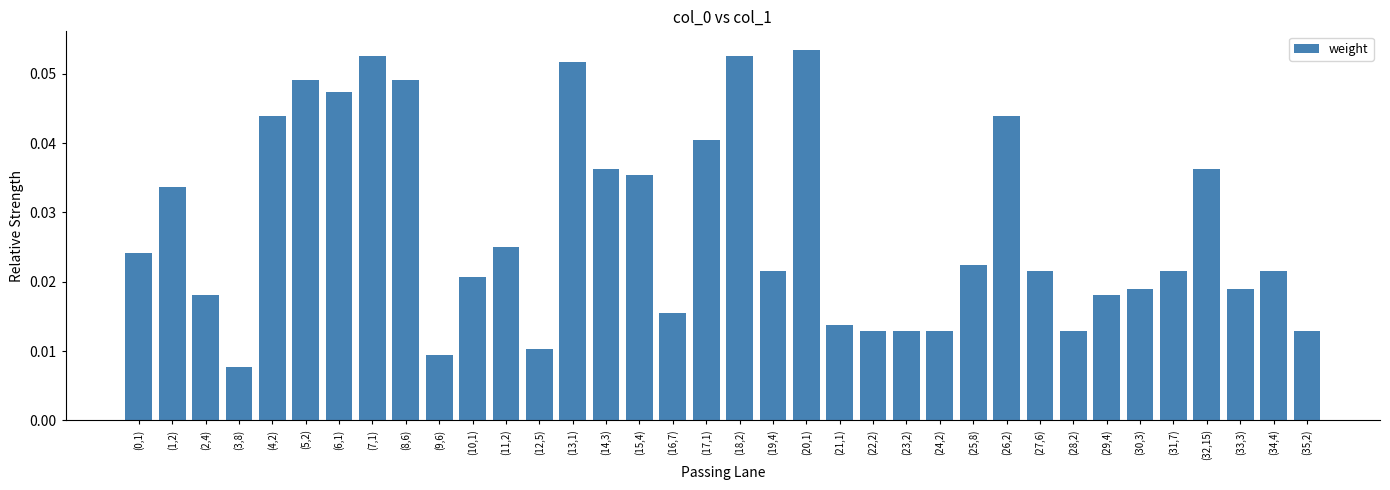

What position from the right is (34,4)?

2